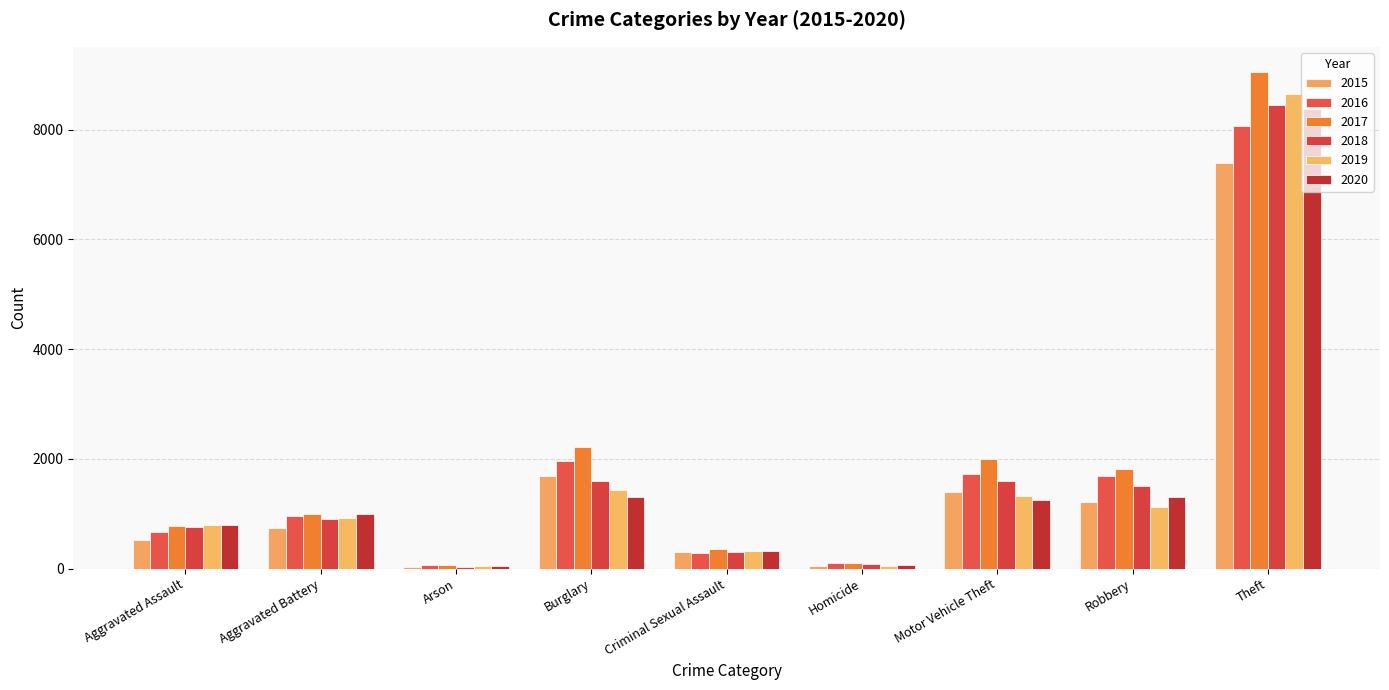

How many bars are there in total?

54